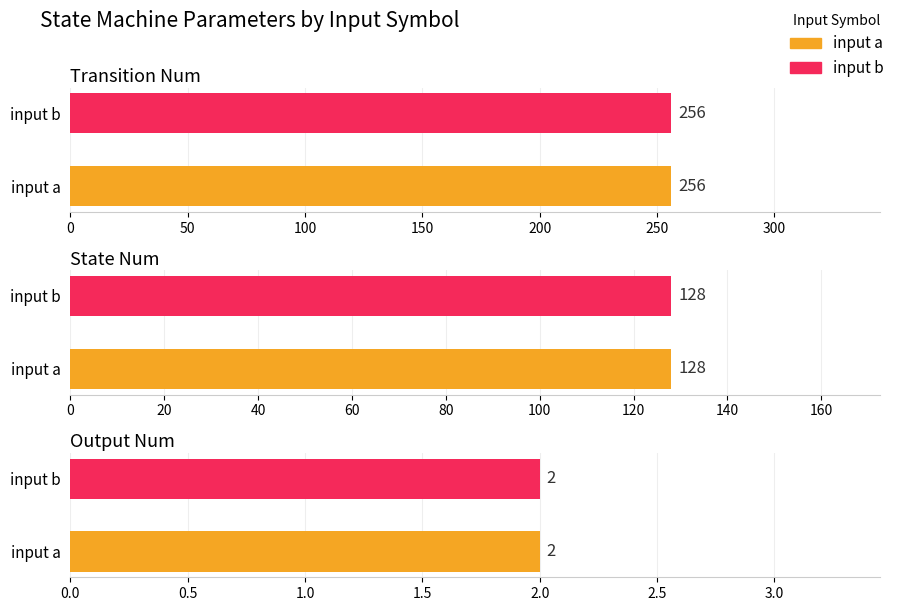

Is the value of state_num at input a greater than the value of transition_num at input a?

No